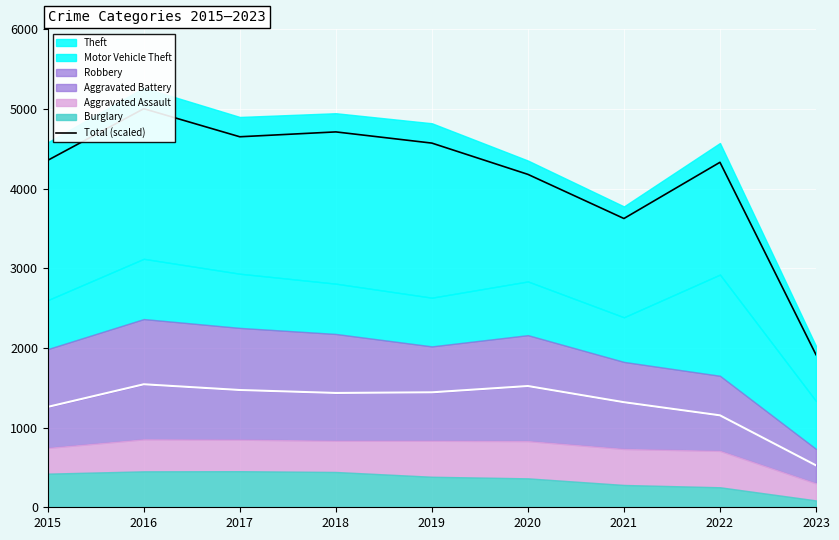

Where does the data first go above 4355?

2015